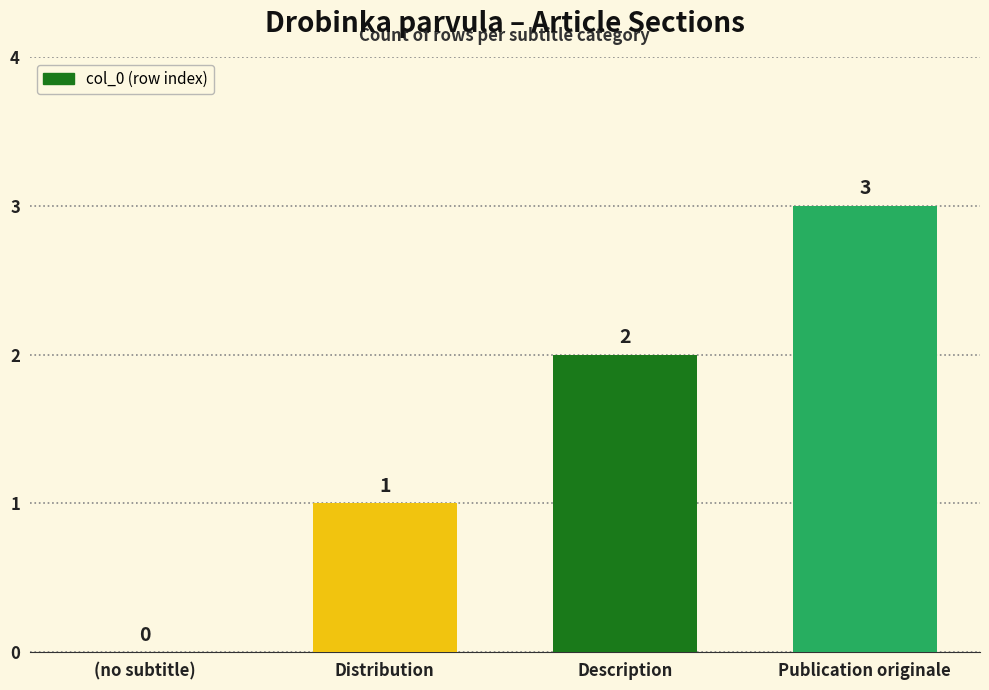

What is the sum of all values?

6